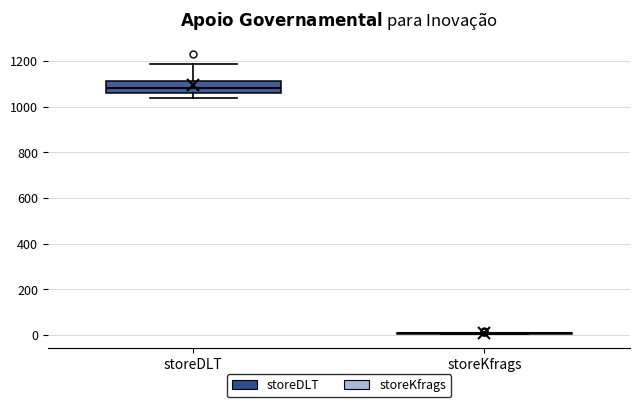

Reading left to right, transcribe this box plot: for each box, give where its median line is, the range the box spans, and where its two whiskers end, as read against the y-axis. The values are not printed on the chart, so give them approximately, as read against the axis.

storeDLT: median 1080, box 1060 to 1120, whiskers 1040 to 1180
storeKfrags: box collapsed to a line at 0, whiskers 0 to 20